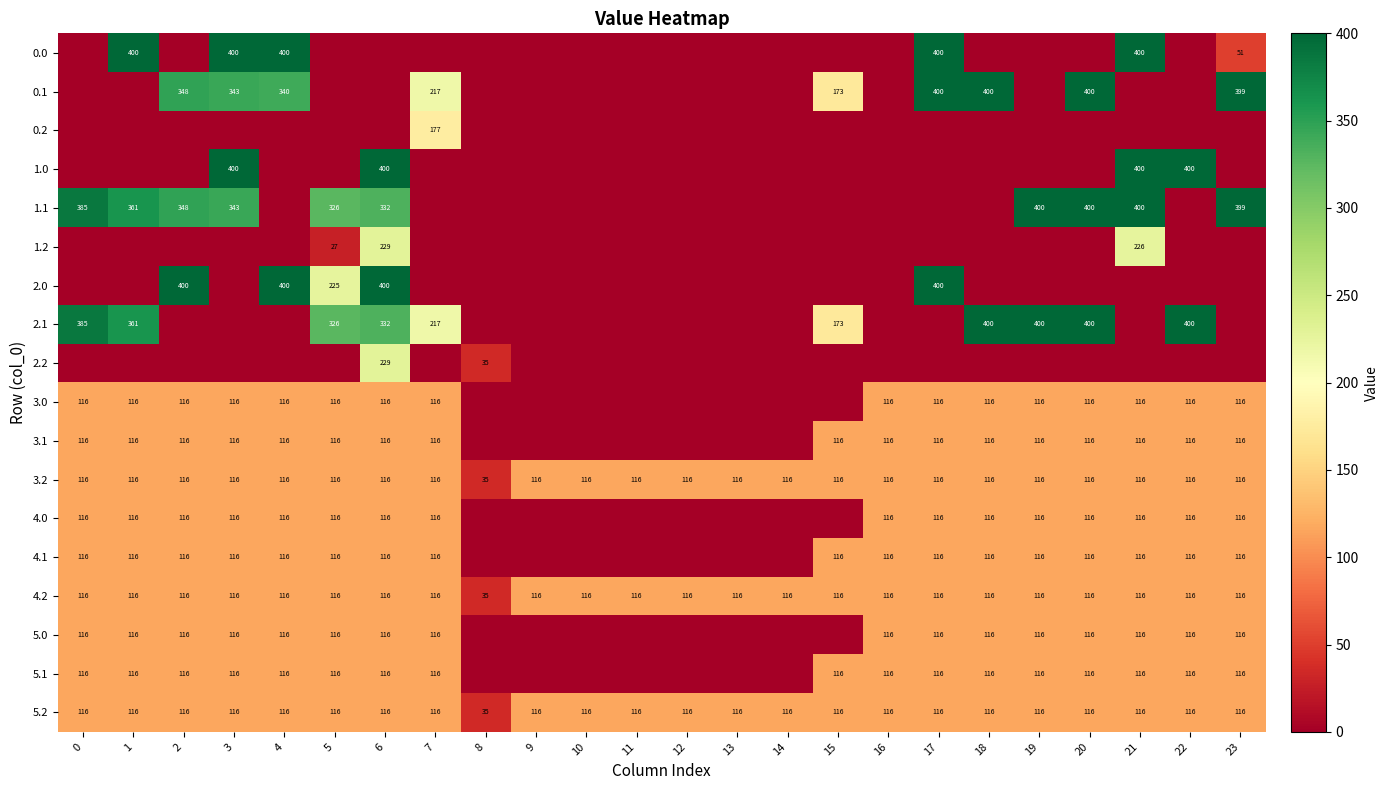

The 3.1 series shows 204.5 at 18. True or false?

False